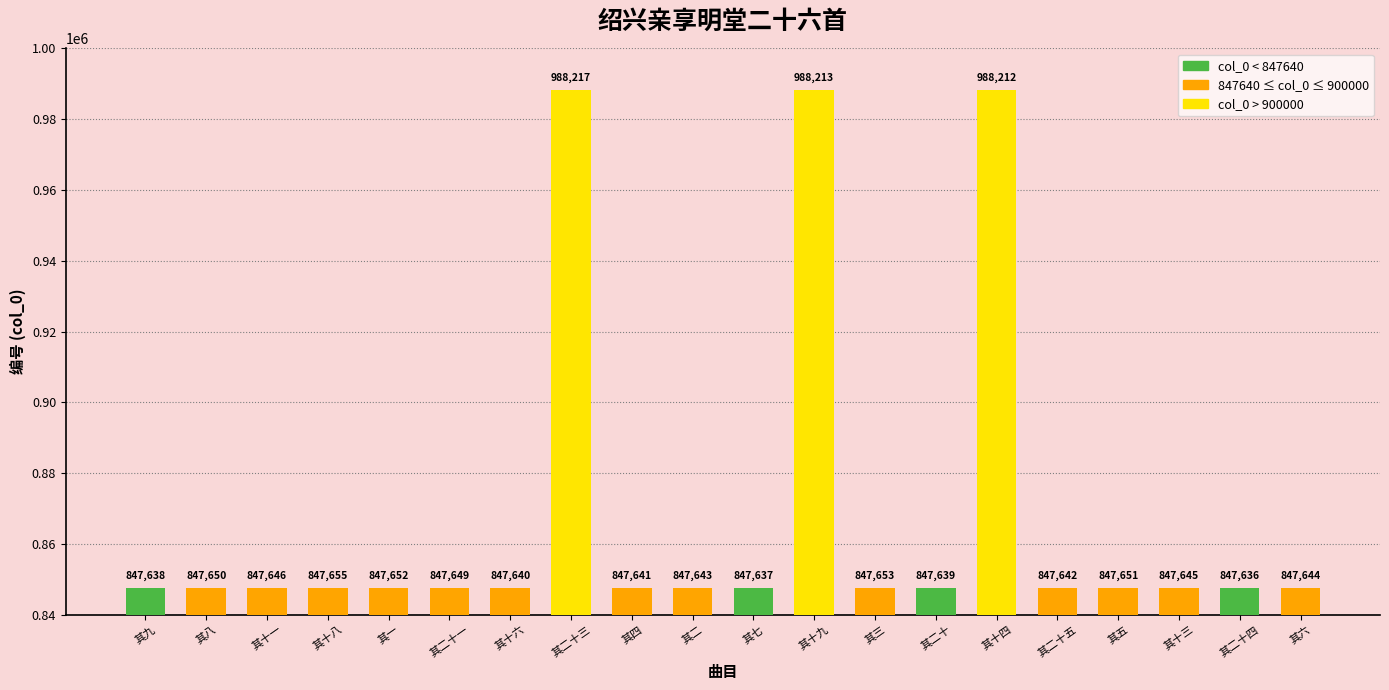

True or false: the data shows 227392 at 其十六.

False